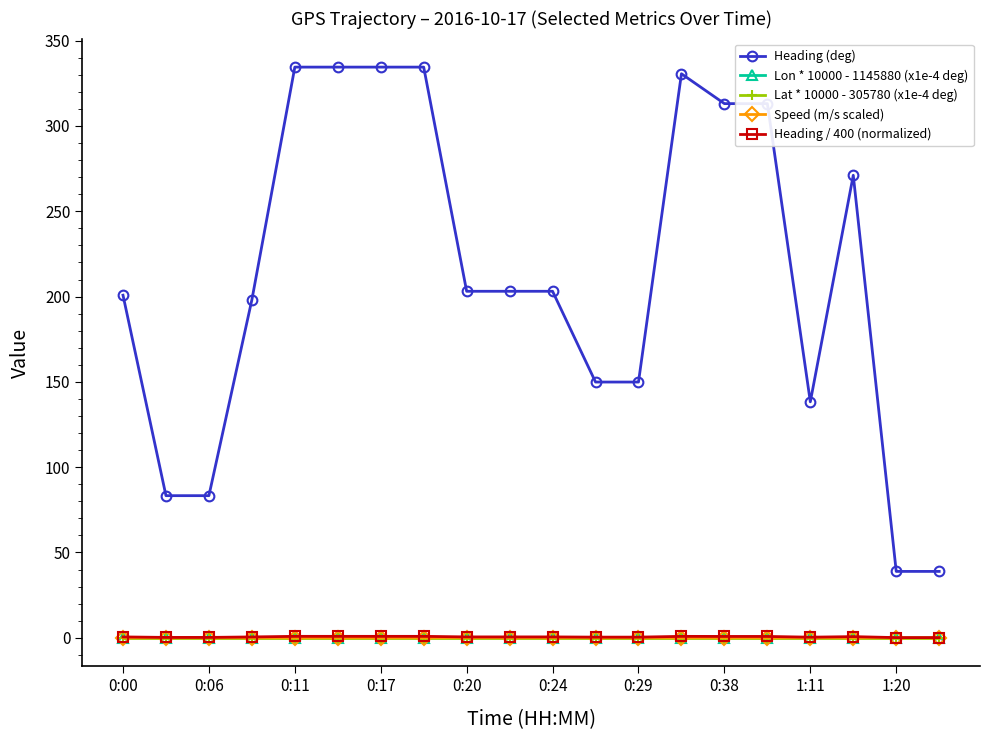

What is the greatest value displayed?

334.5